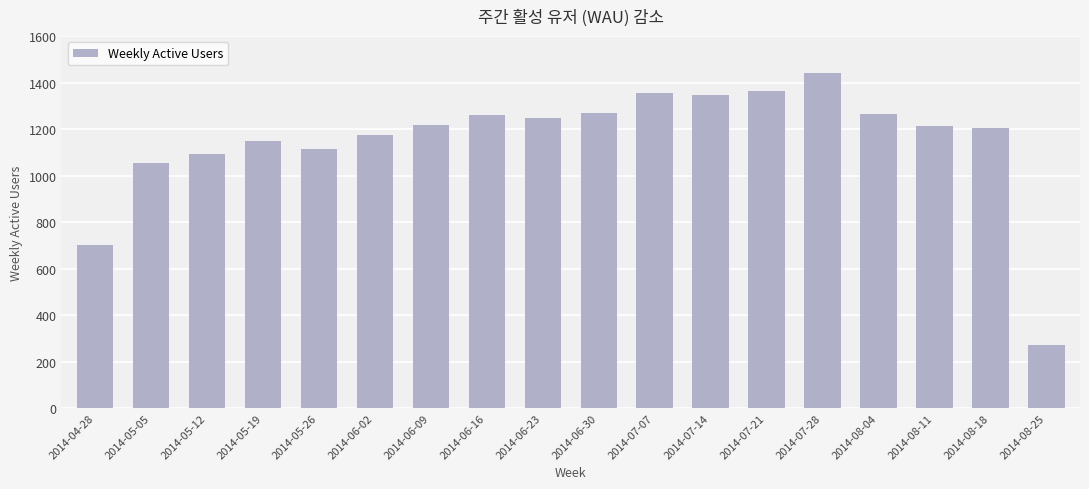

What is the approximate value at 2014-06-23, to the nearest 10?

1250